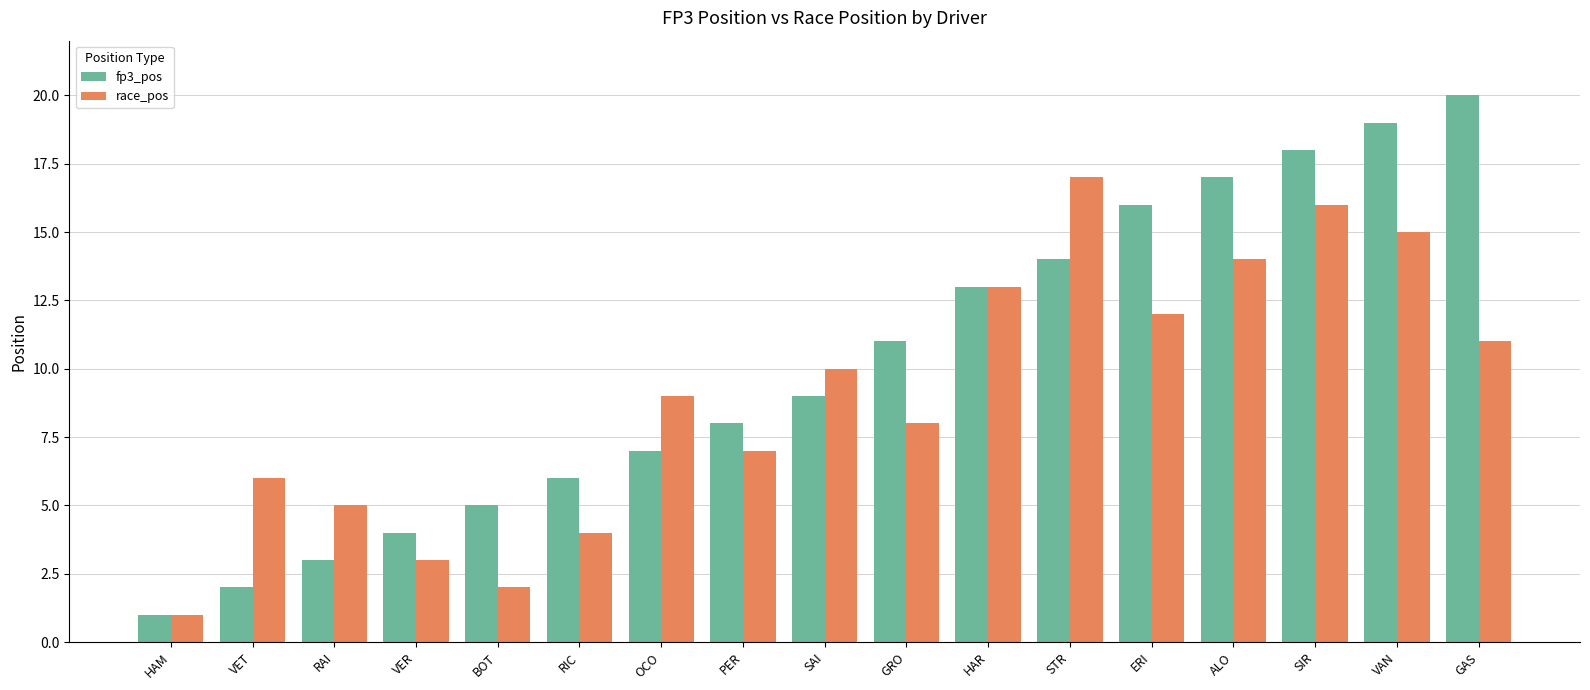

At how many categories does at least one series exceed 2?

16